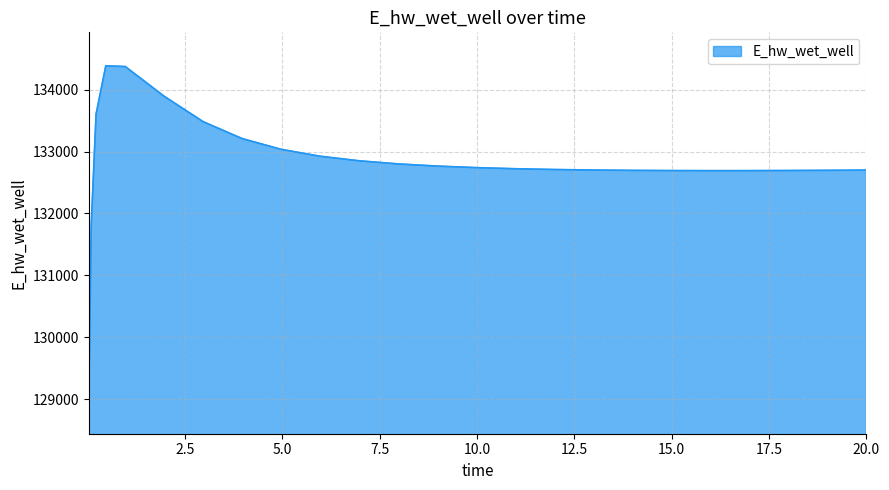

What is the difference between the maximum and minimum values?

5406.7